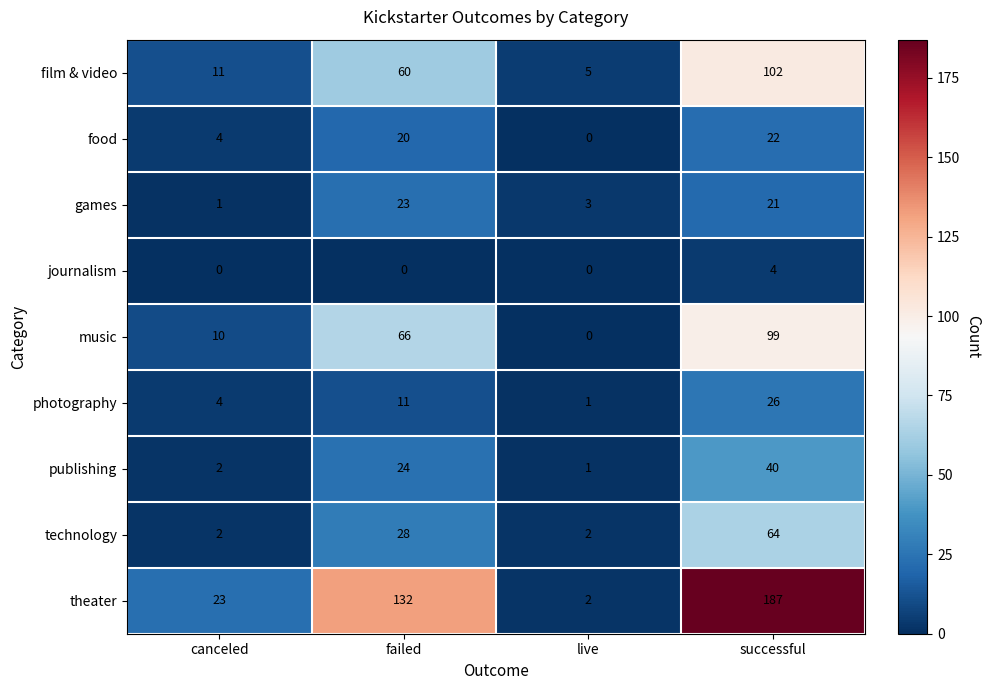

At which category is the sum across all series the highest?

successful